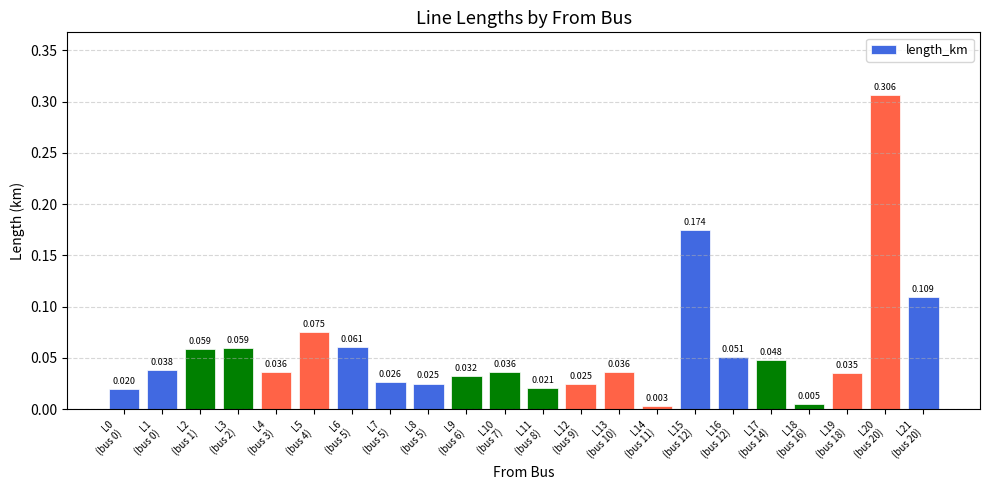

How many categories are shown in the chart?

22